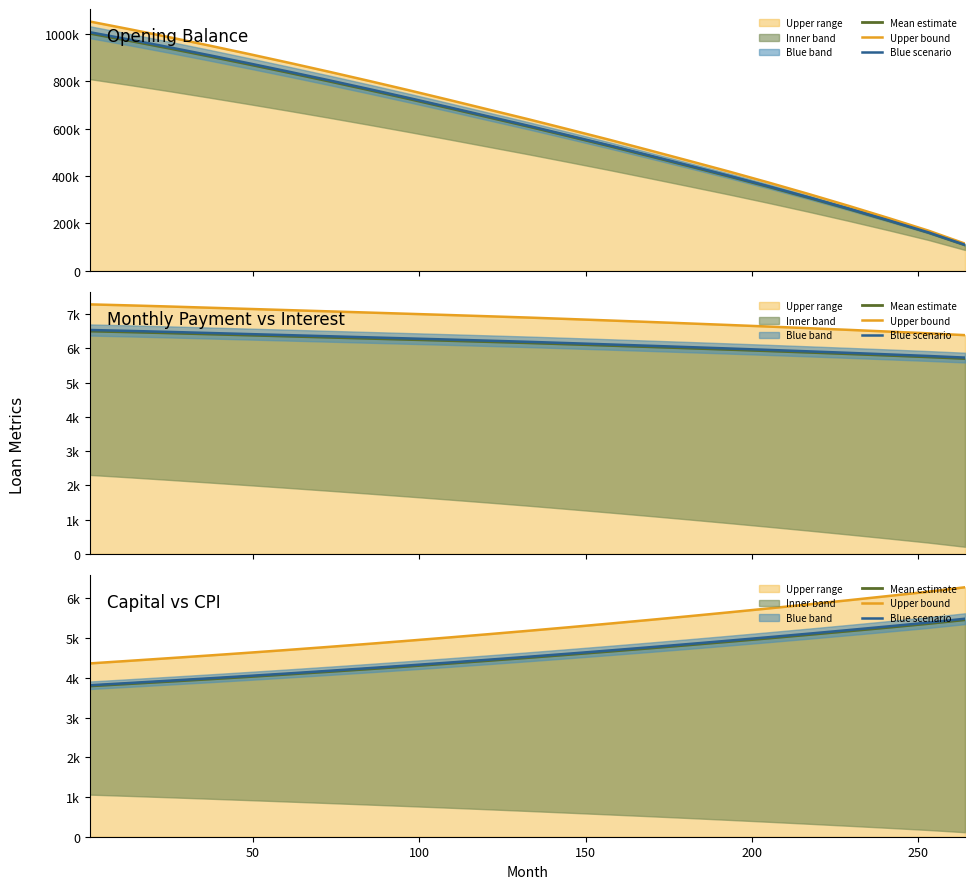

Is the value of Mean estimate at 250 greater than the value of Upper bound at 300?

No